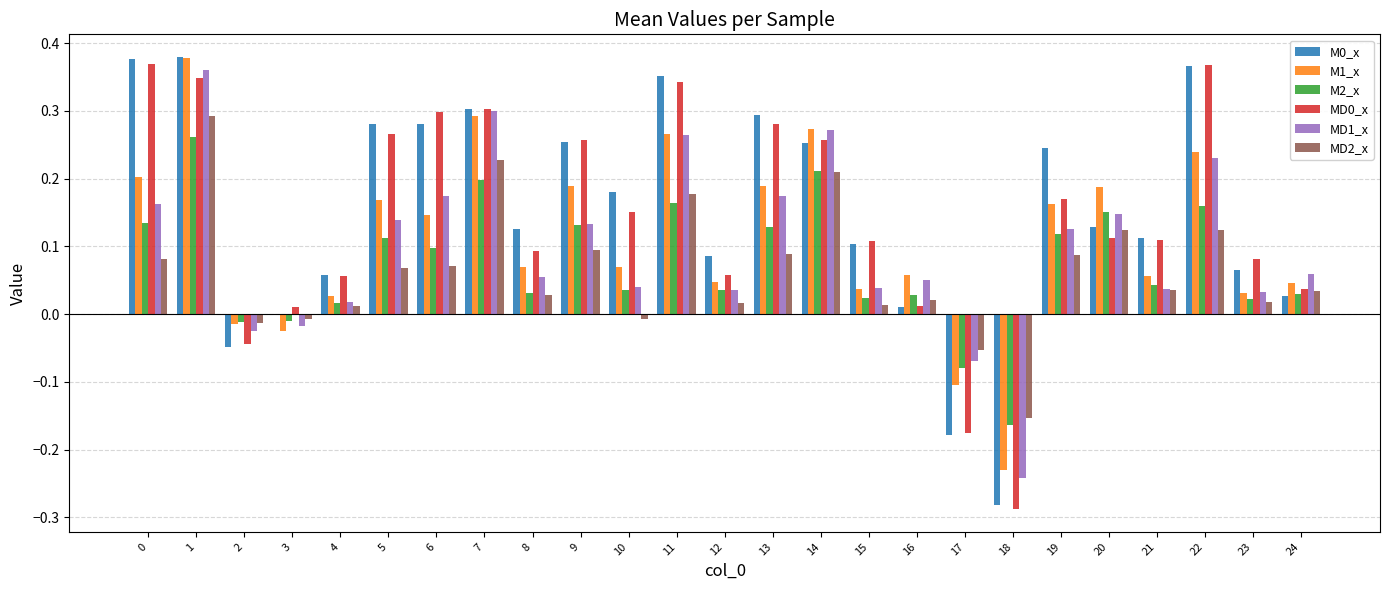

Is it true that MD0_x equals 0.0 at 19?

False